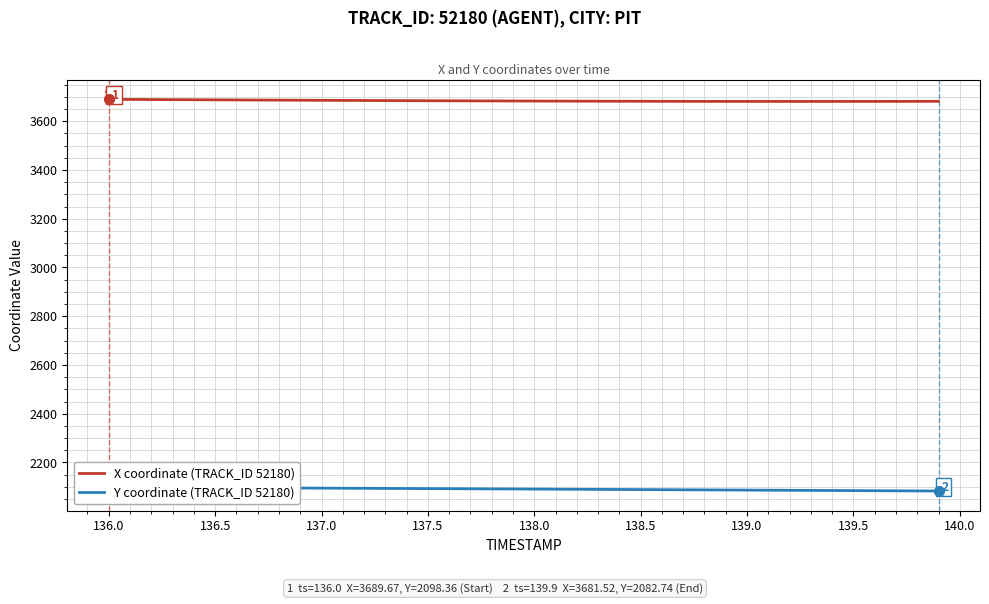

At how many categories does at least one series exceed 2262?

40